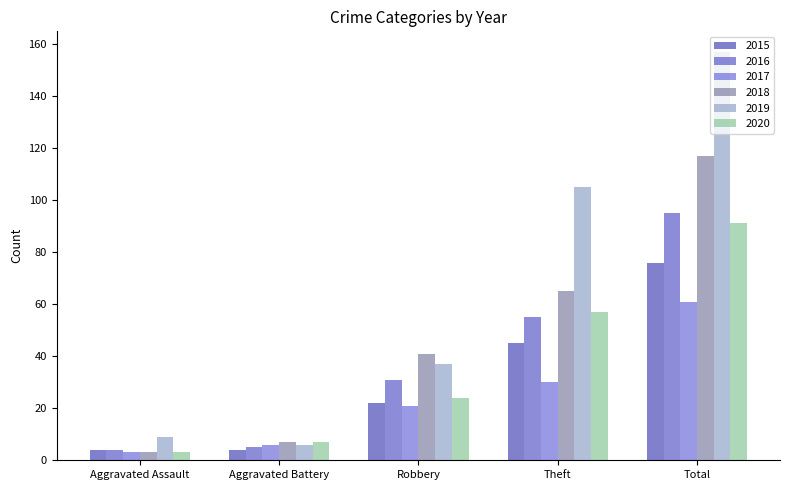

What is the value of the 2016 bar at the 1st from the left?

4